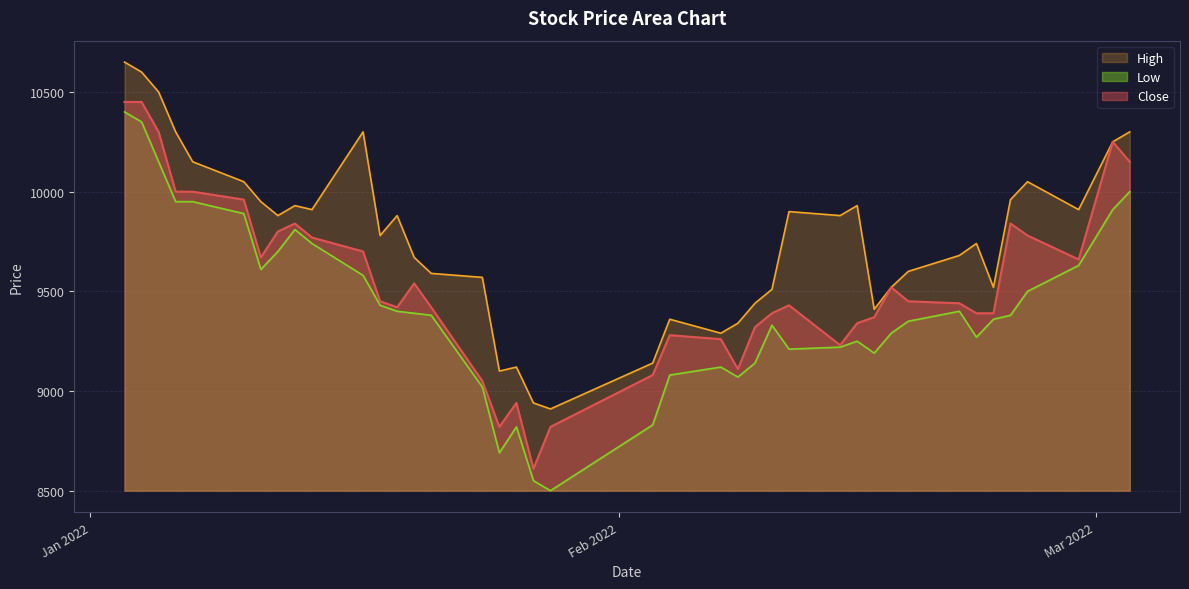

What is the difference between the maximum and minimum values in the High series?

1740